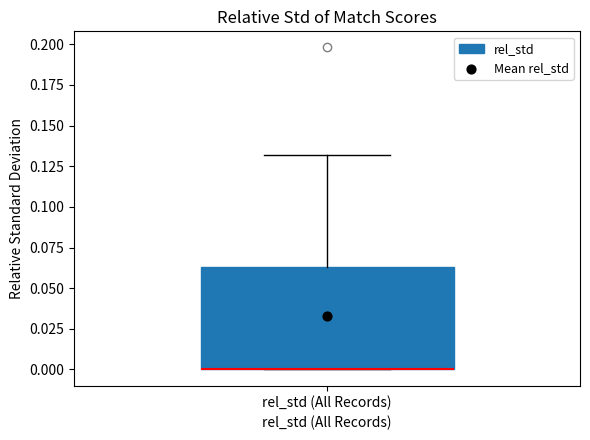

Where is the upper edge of the box for rel_std (All Records) on the y-axis? The values are not printed on the chart, so give them approximately, as read against the axis.

0.065